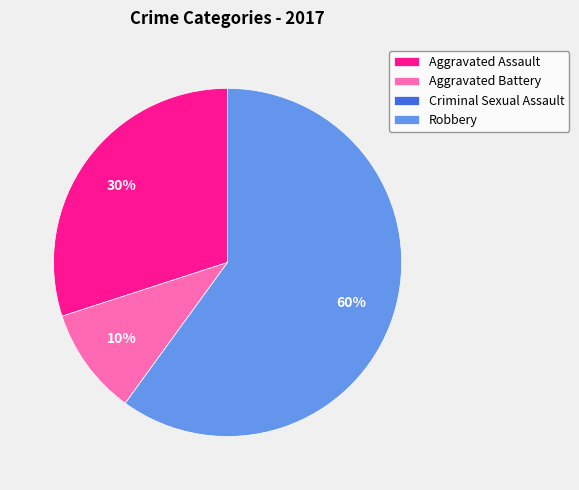

What is the largest slice in the pie chart?

Robbery